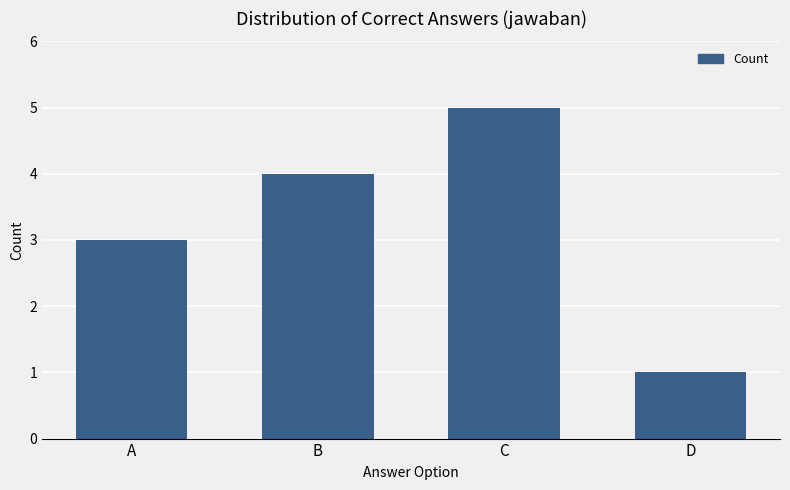

What is the value of the 1st bar from the left?

3